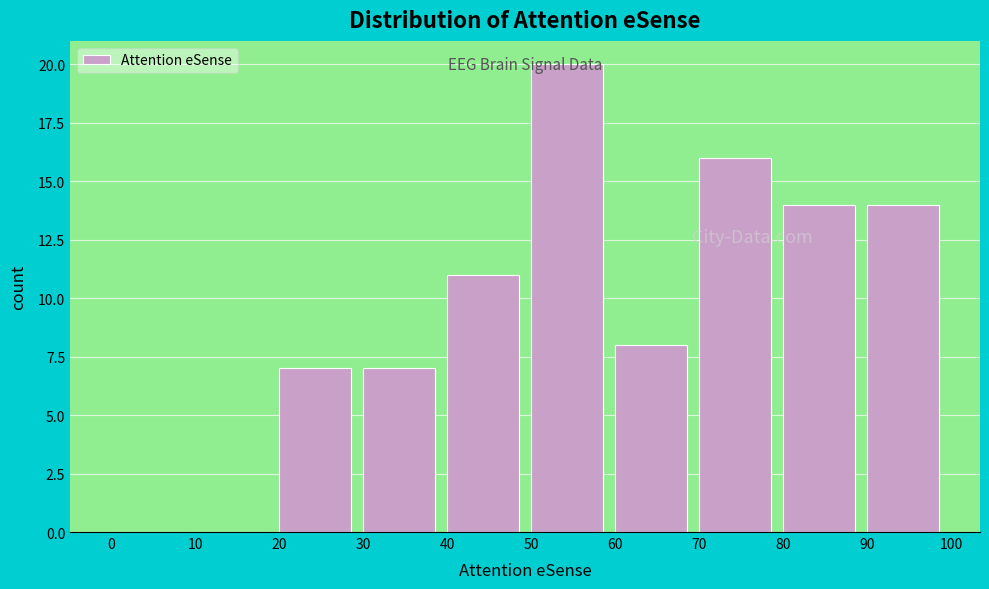

Reading left to right, transcribe this chart: for each bar, give the range it covers on the x-axis and its height. The values are not printed on the chart, so give them approximately, as read against the axis.

0 to 10: 0
10 to 20: 0
20 to 30: 7
30 to 40: 7
40 to 50: 11
50 to 60: 20
60 to 70: 8
70 to 80: 16
80 to 90: 14
90 to 100: 14